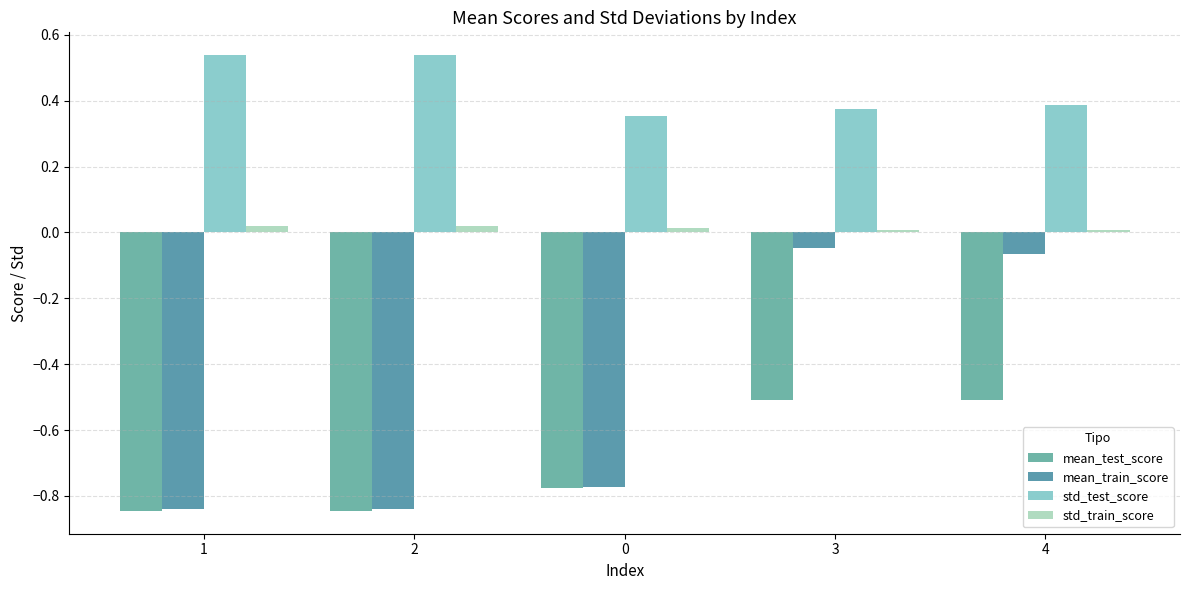

The std_train_score series shows 0.0 at 2. True or false?

True